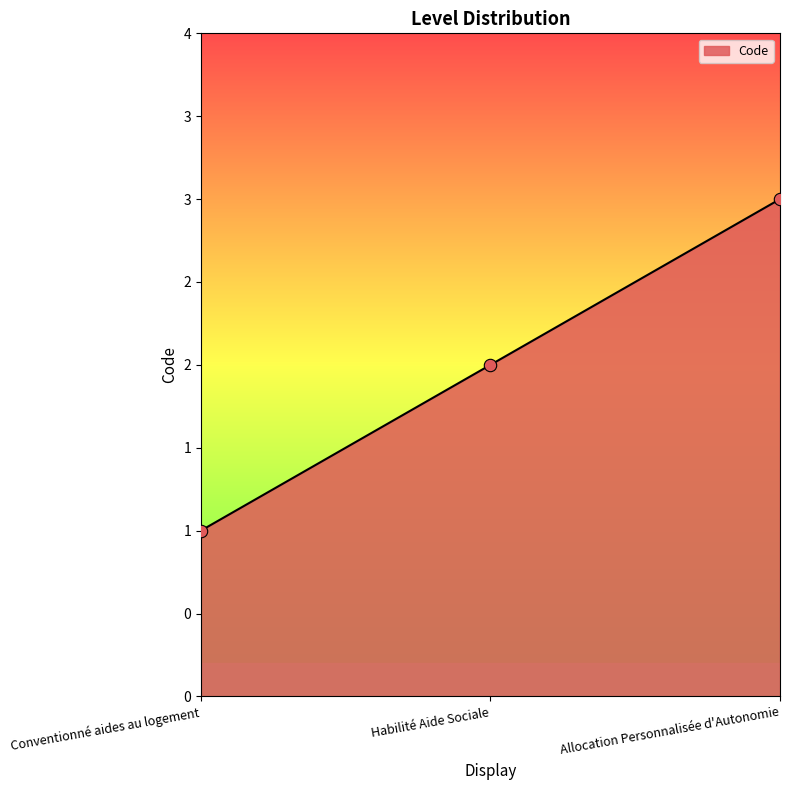

Between Conventionné aides au logement and Allocation Personnalisée d'Autonomie, which is larger?

Allocation Personnalisée d'Autonomie